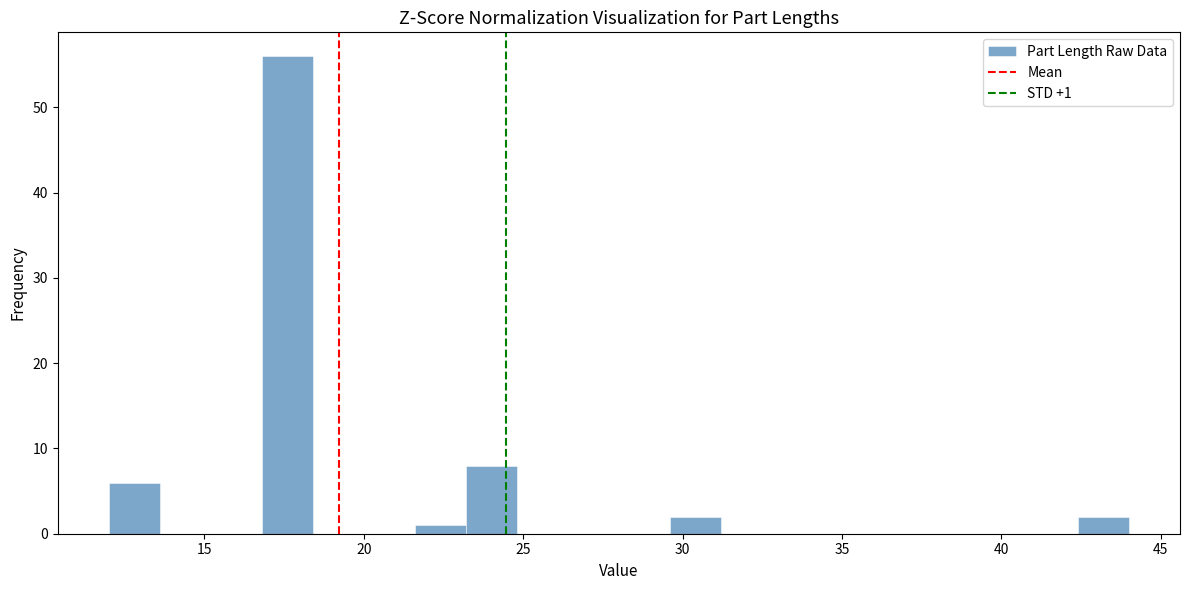

Read against the x-axis, roughly where is the centre of the tallest bar?

17.5